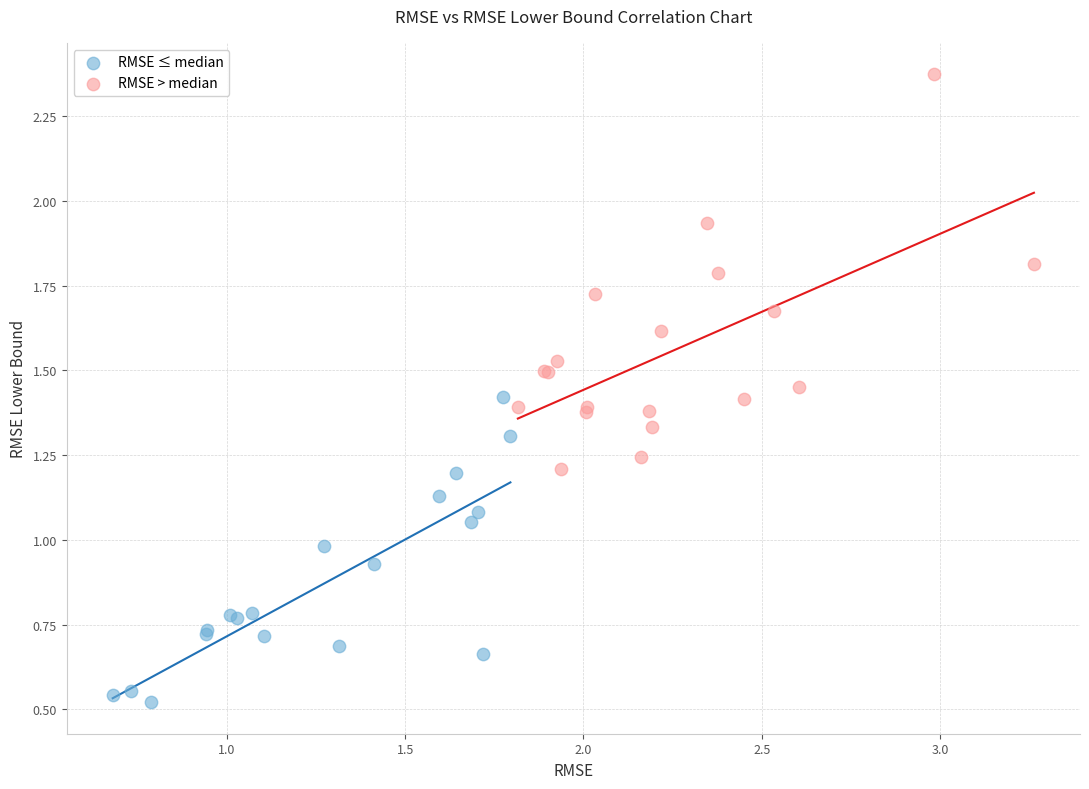

Which series contains the lowest Y value?

RMSE ≤ median